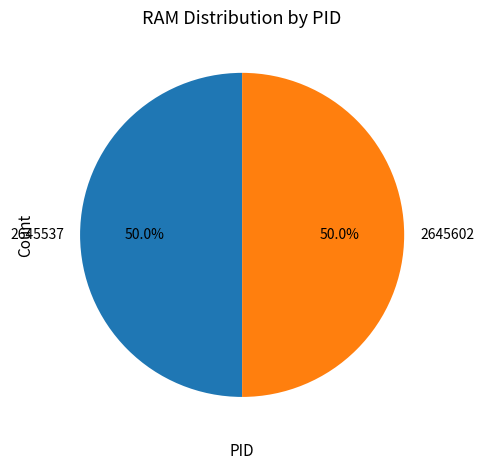

Approximately how many times larger is the value at 2645537 compared to 2645602?

1.0